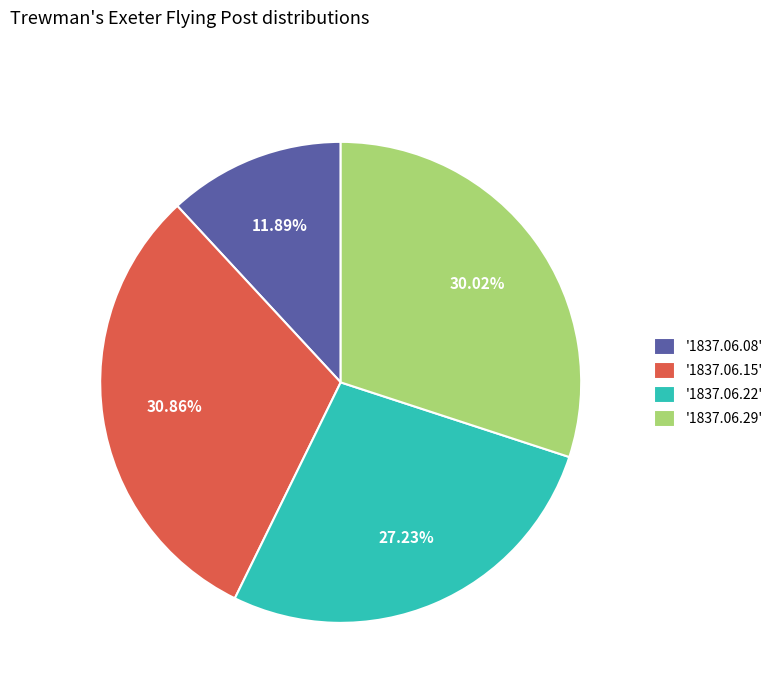

How many slices are in this pie chart?

4